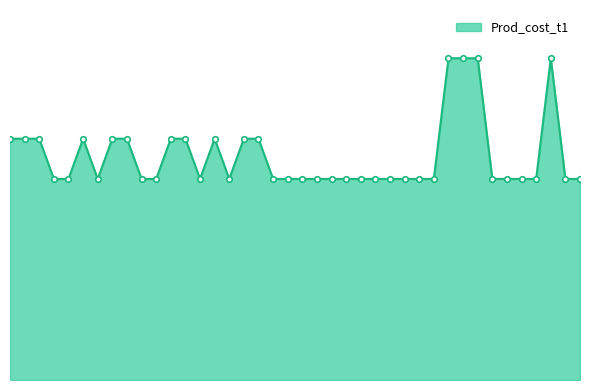

Is this an area chart (filled region under the line)?

Yes